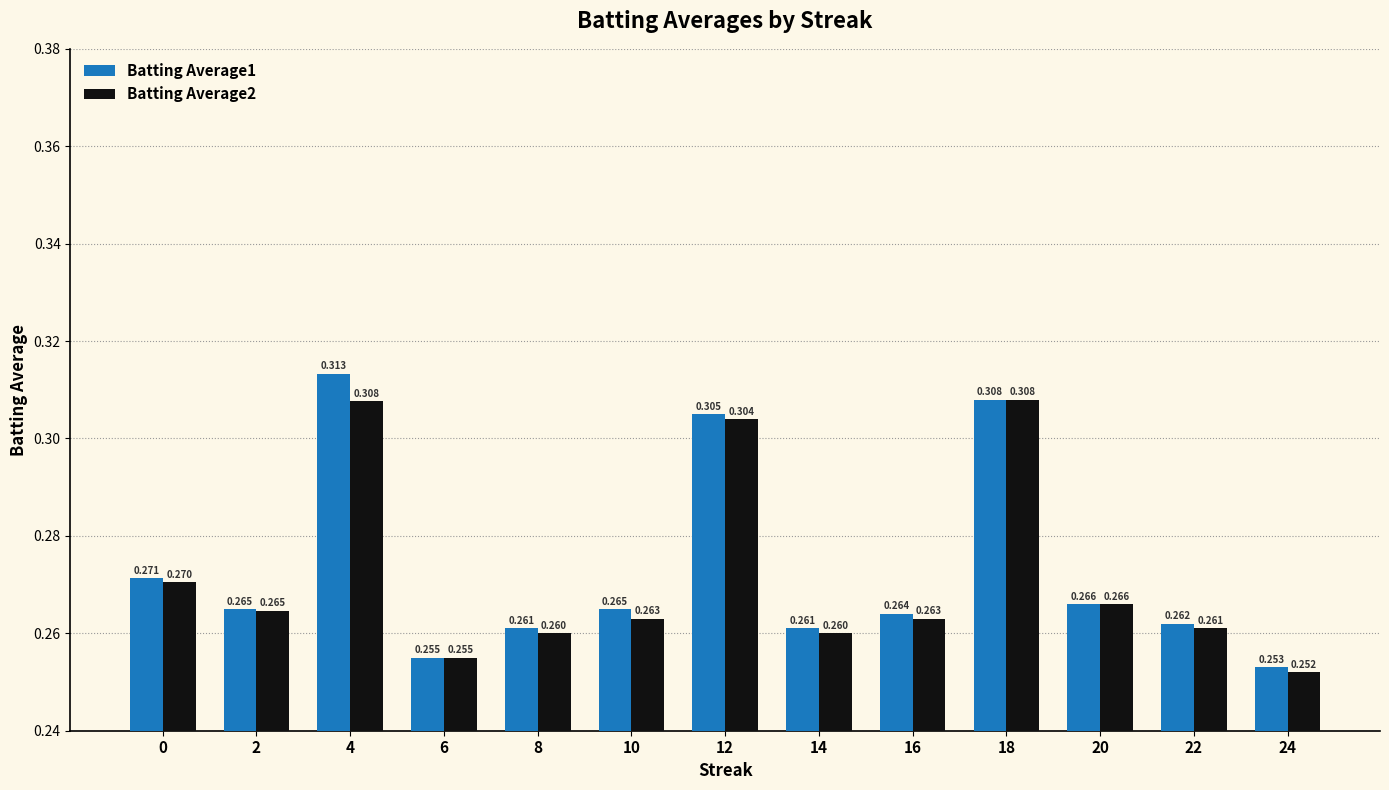

Is the value of Batting Average1 at 16 greater than the value of Batting Average2 at 4?

No